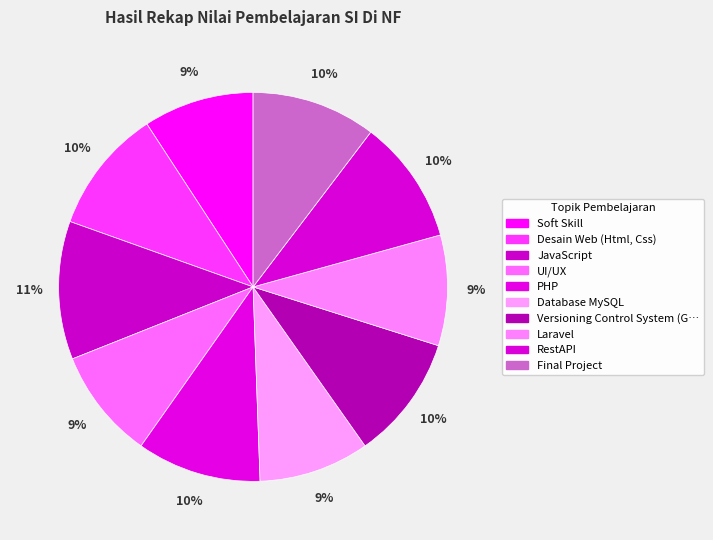

True or false: Soft Skill accounts for 9% of the total.

True